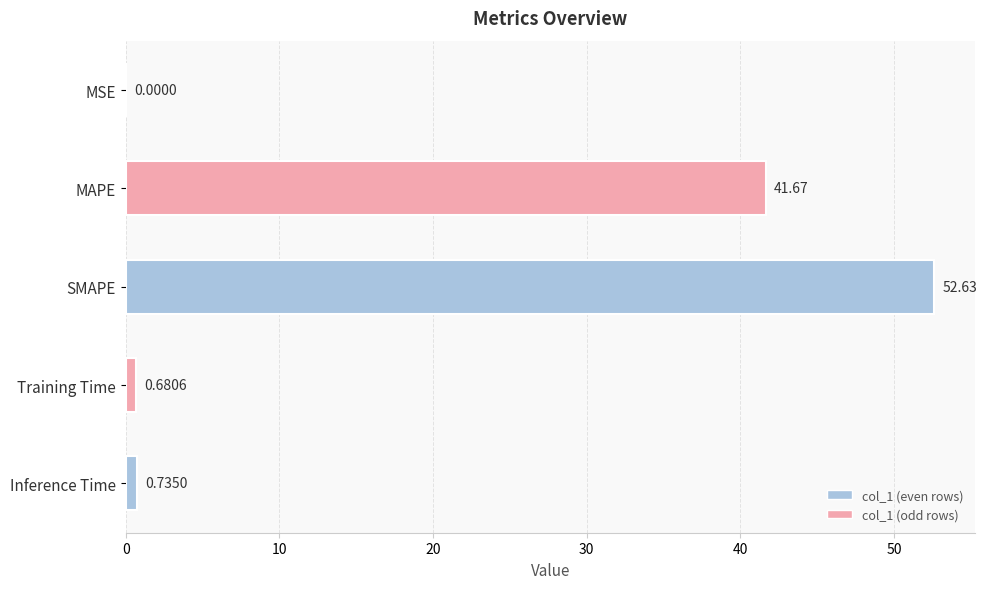

What is the sum of the values at MAPE and MSE?

41.7